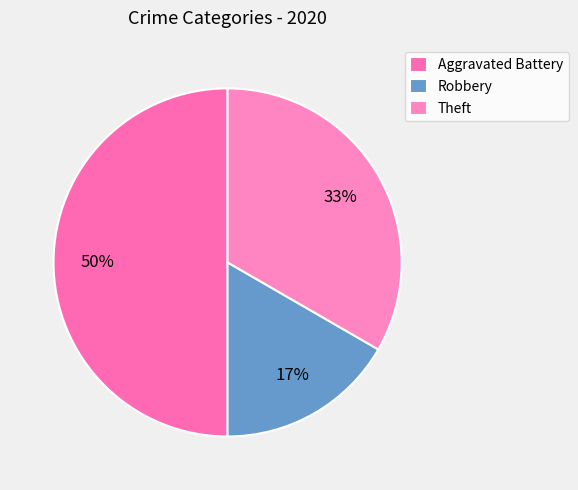

What is the change in value from Robbery to Theft?

+1